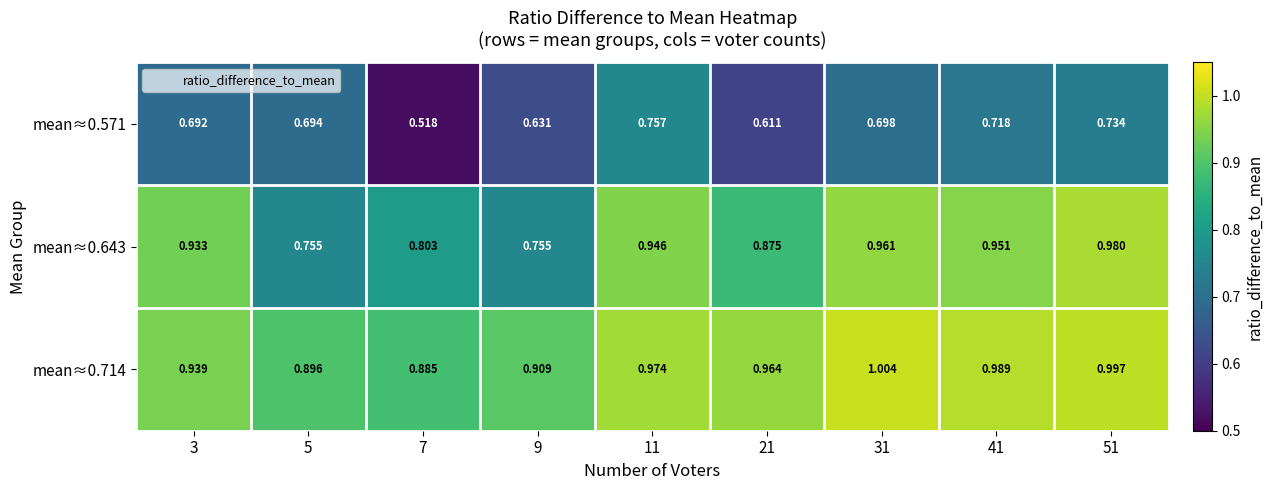

What is the difference between the highest and lowest values at 51?

0.3